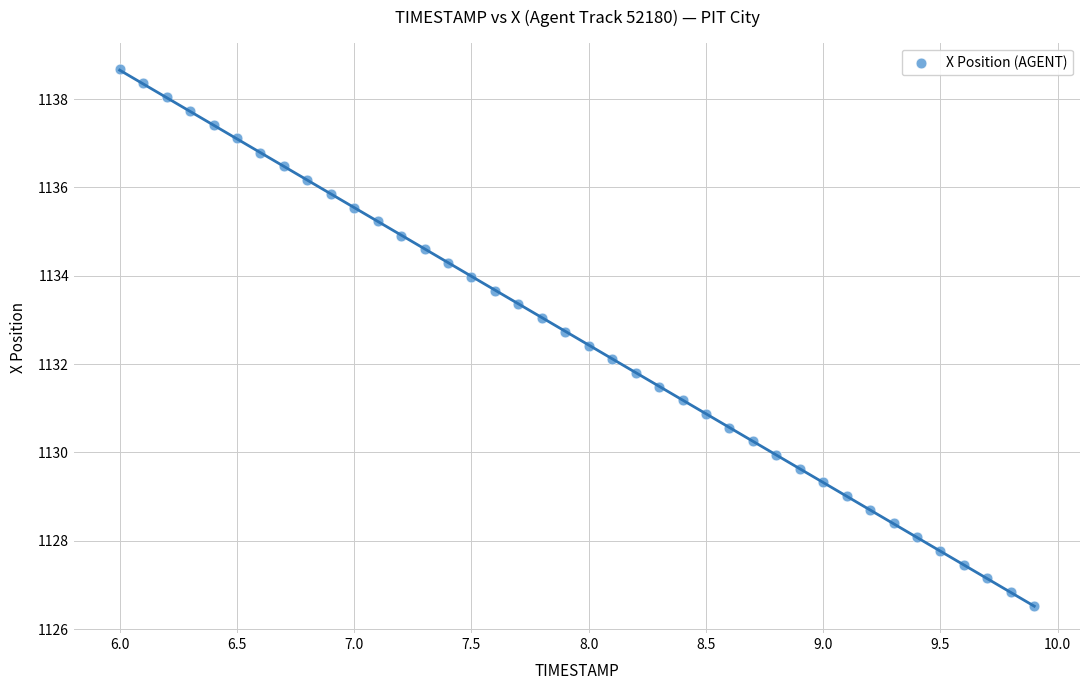

What is the range of Y values (max minus min)?

12.1